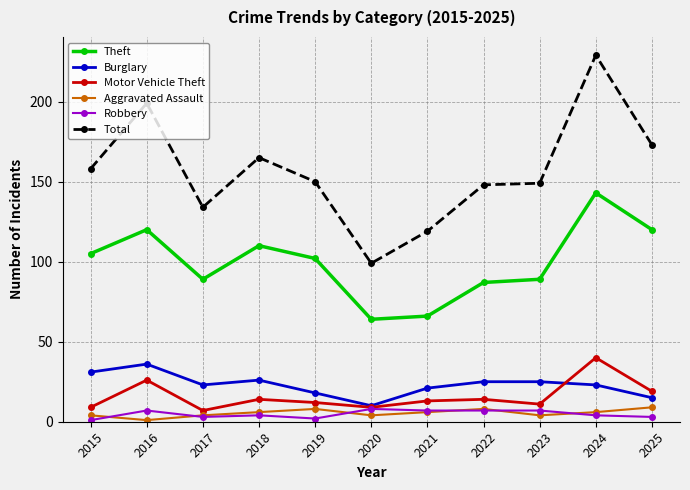

At how many categories does at least one series exceed 222?

1